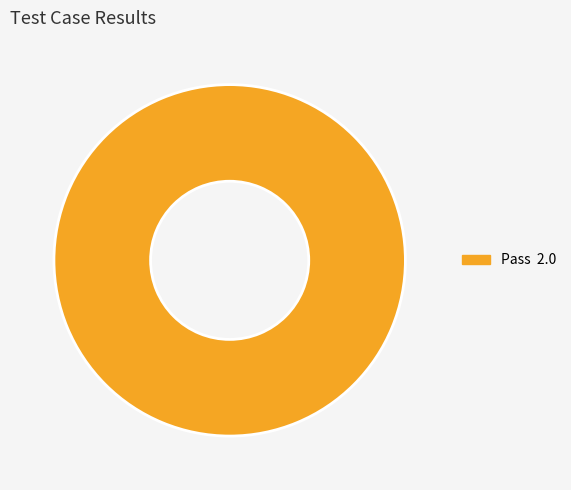

Is there a majority slice in this chart?

Yes